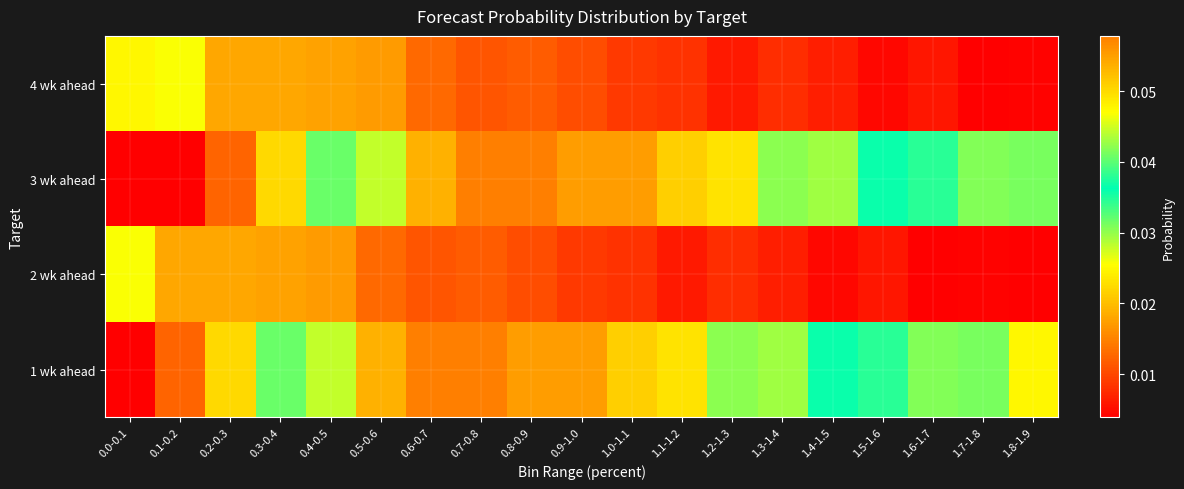

At 0.9-1.0, list the series in order from largest to smallest.

3 wk ahead, 1 wk ahead, 4 wk ahead, 2 wk ahead